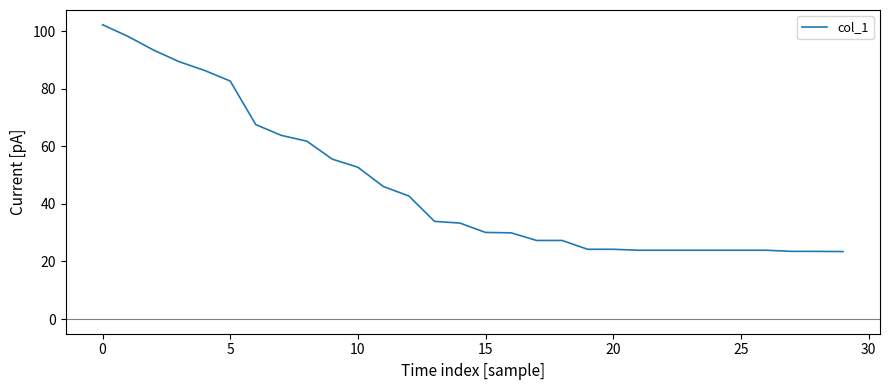

What is the difference between the maximum and minimum values?

78.9